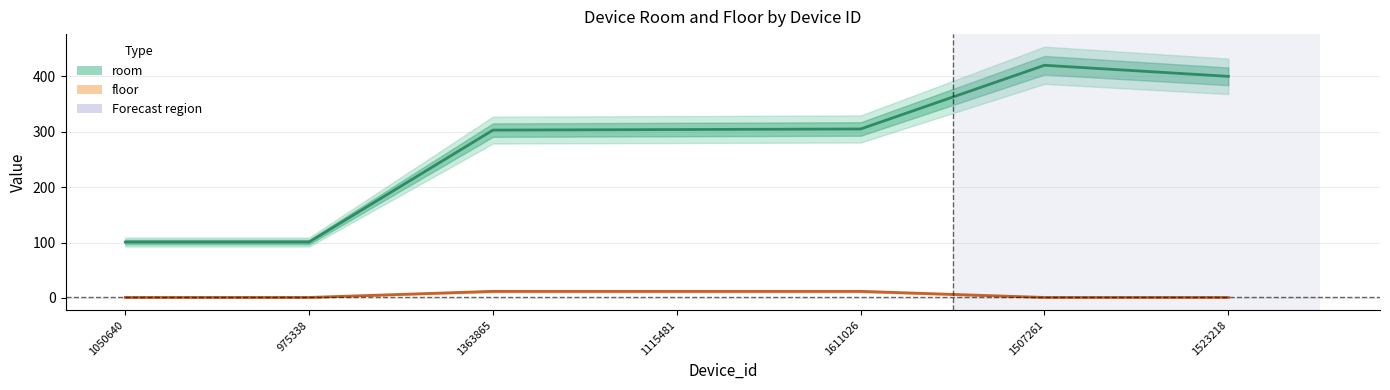

Does the chart have visible grid lines?

Yes